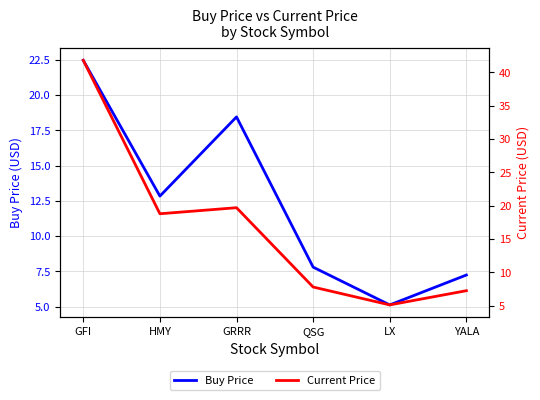

Between HMY and LX, which series saw the biggest shift?

Current Price